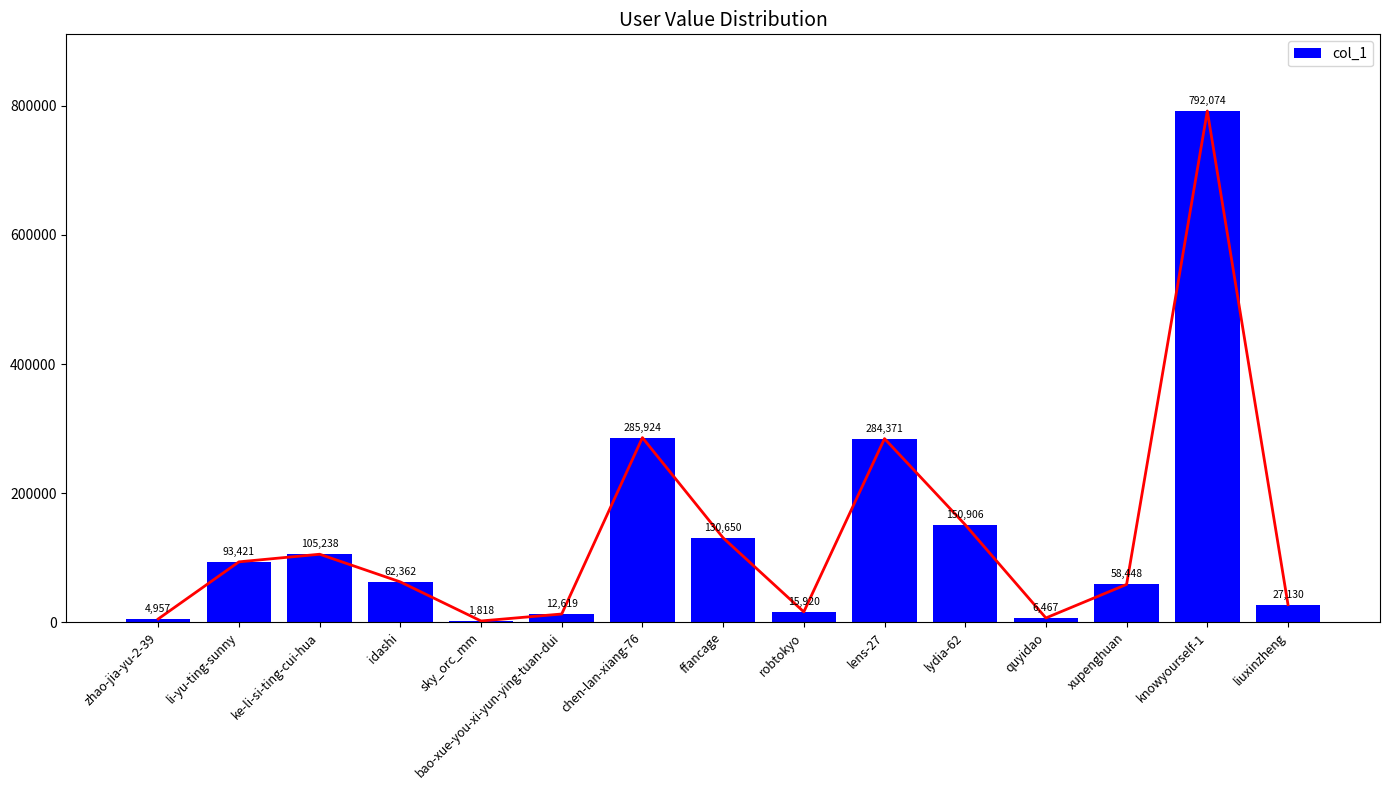

What is the change in value from zhao-jia-yu-2-39 to robtokyo?

+10963